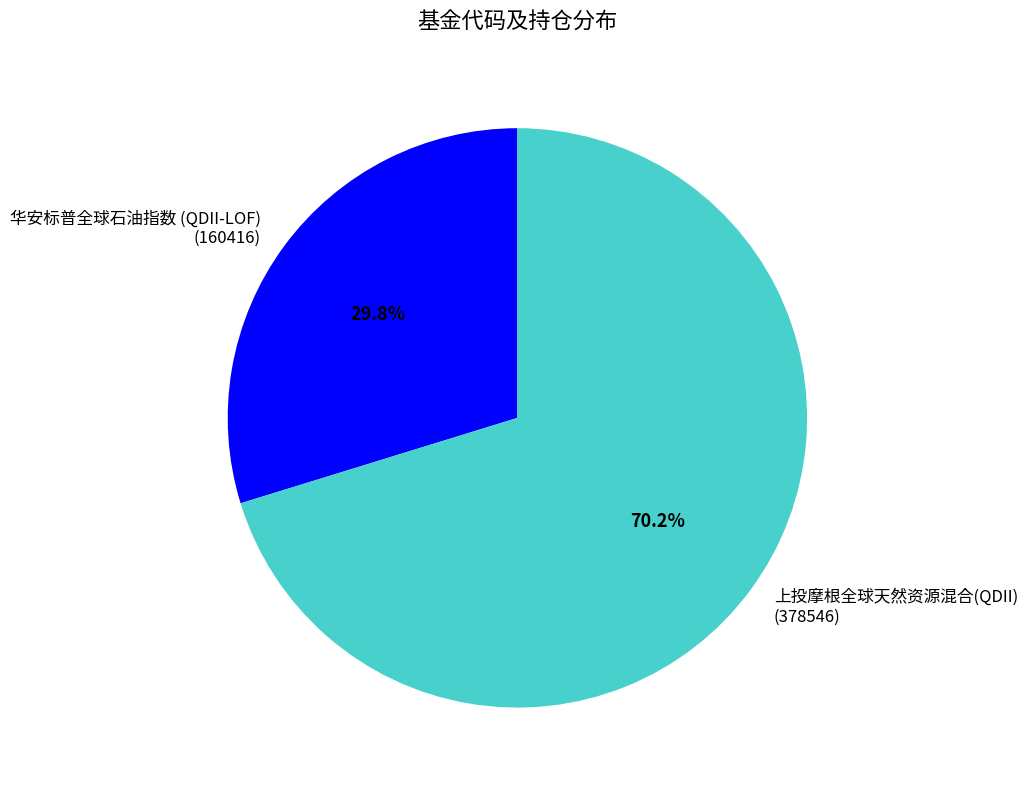

To the nearest percent, what is the average slice percentage?

50%